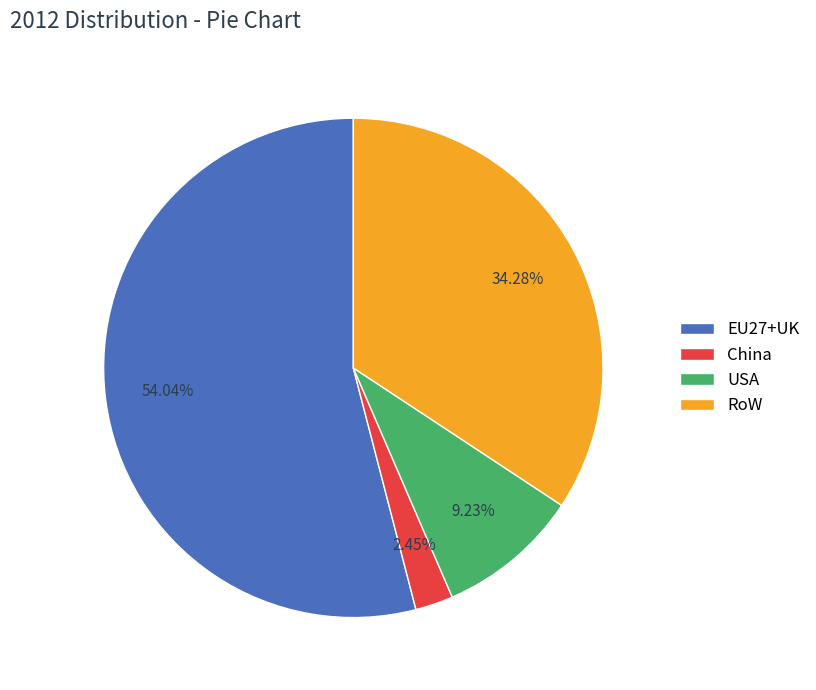

Do EU27+UK and USA together represent more than half of the pie?

Yes